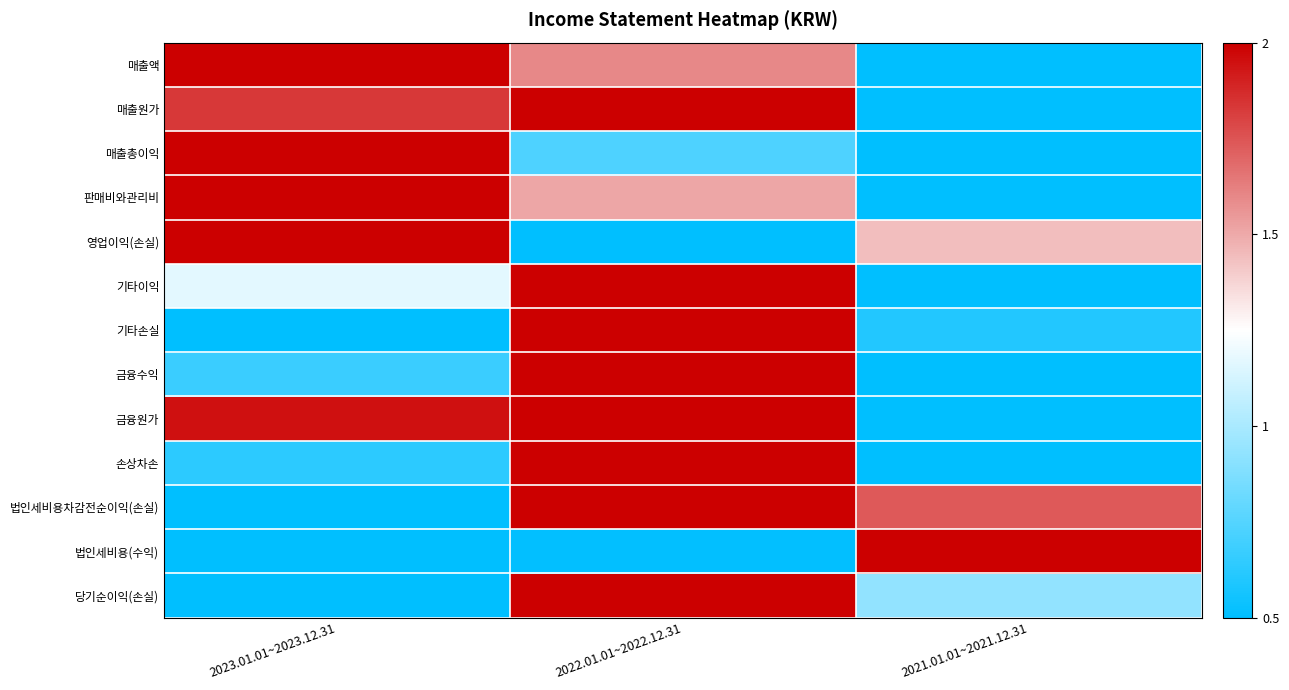

Rank the series at 2023.01.01~2023.12.31 from lowest to highest value.

기타손실, 법인세비용차감전순이익(손실), 법인세비용(수익), 당기순이익(손실), 손상차손, 금융수익, 기타이익, 매출원가, 금융원가, 매출액, 매출총이익, 판매비와관리비, 영업이익(손실)